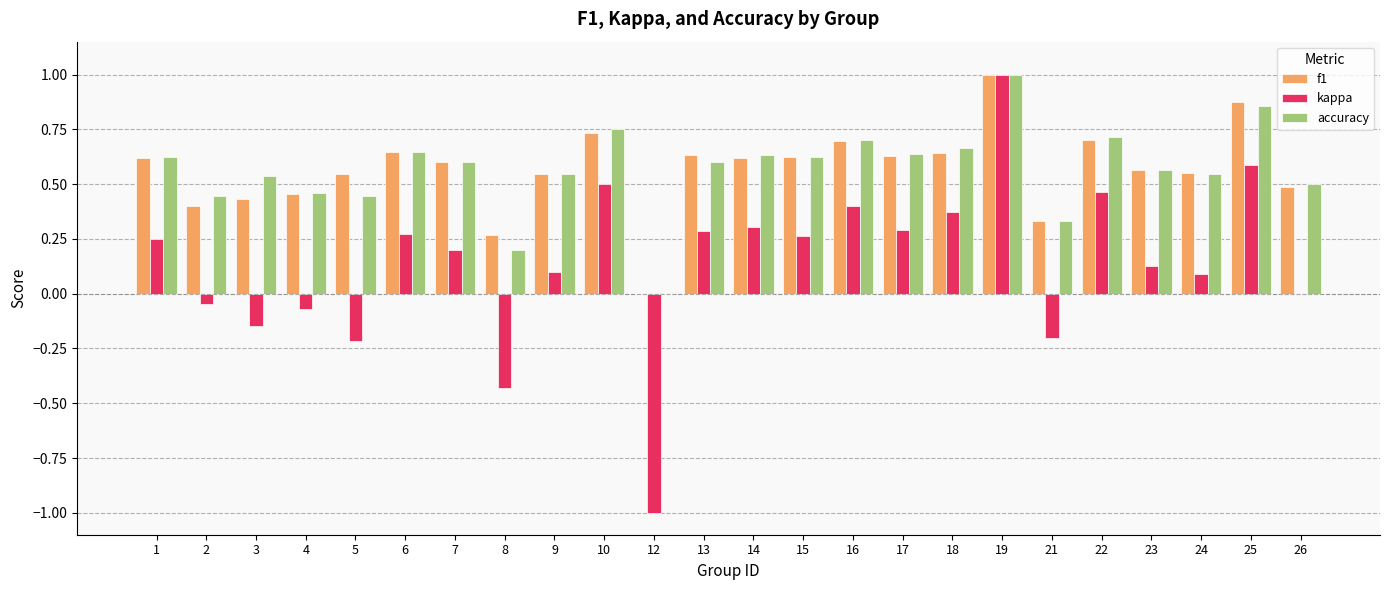

What is the highest value of the kappa series?

1.0